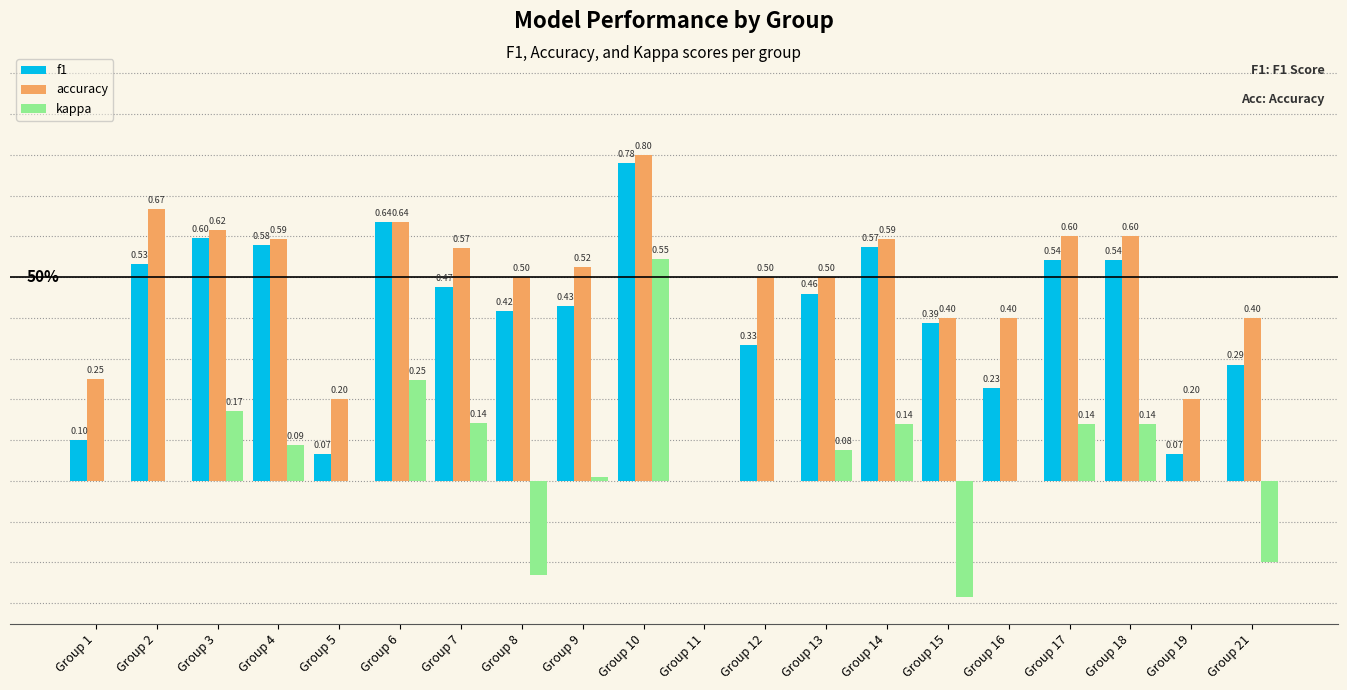

At which category is the sum across all series the highest?

Group 10